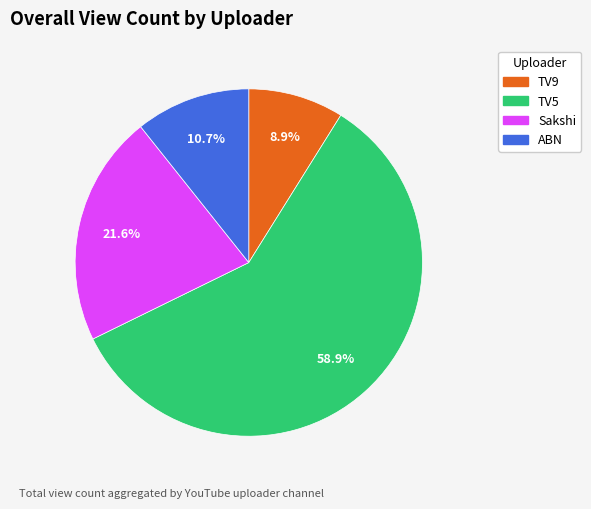

Combined, what portion of the pie is ABN and Sakshi?

32.3%